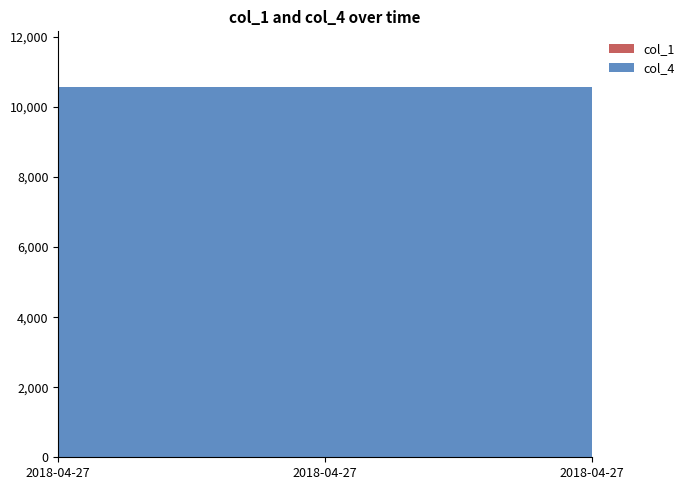

Reading left to right, extract all data points from this chart.

col_1: 2018-04-27=5.1	2018-04-27=5.1	2018-04-27=5.1
col_4: 2018-04-27=10567.9	2018-04-27=10567.9	2018-04-27=10567.9